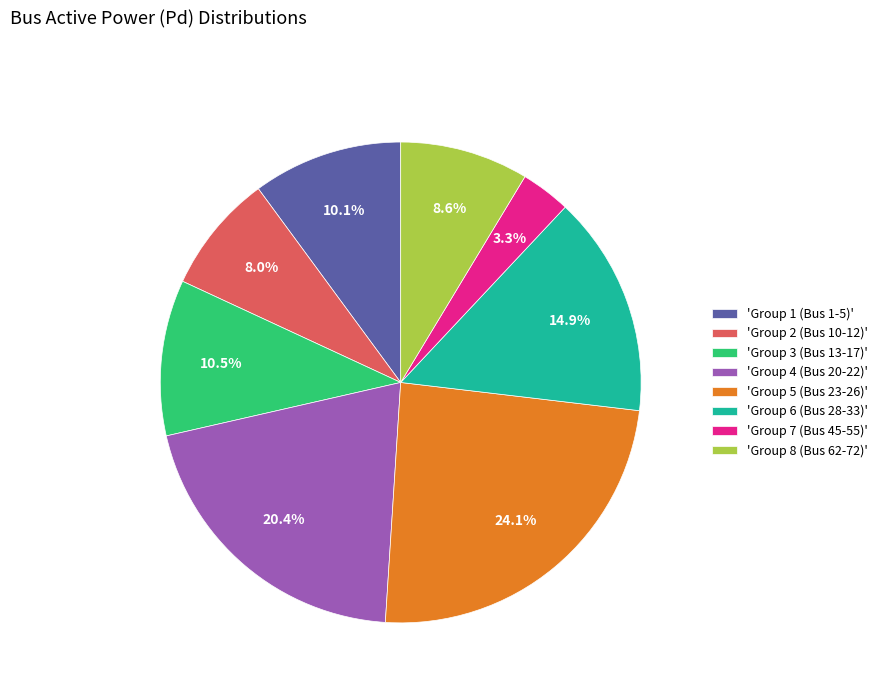

Which has a higher value, 'Group 1 (Bus 1-5)' or 'Group 8 (Bus 62-72)'?

'Group 1 (Bus 1-5)'